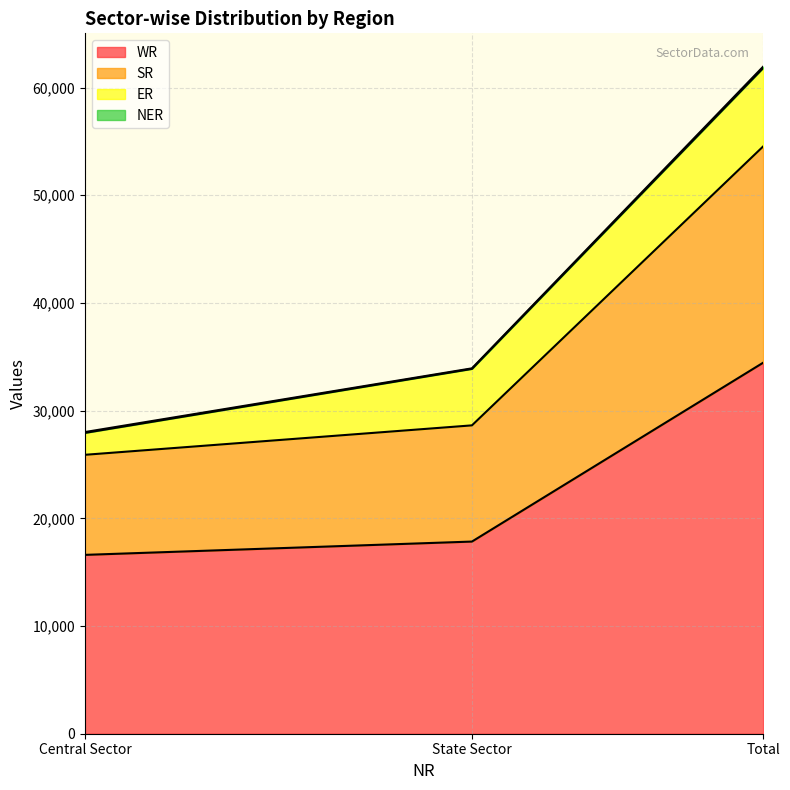

Between Total and Central Sector, which is larger?

Total